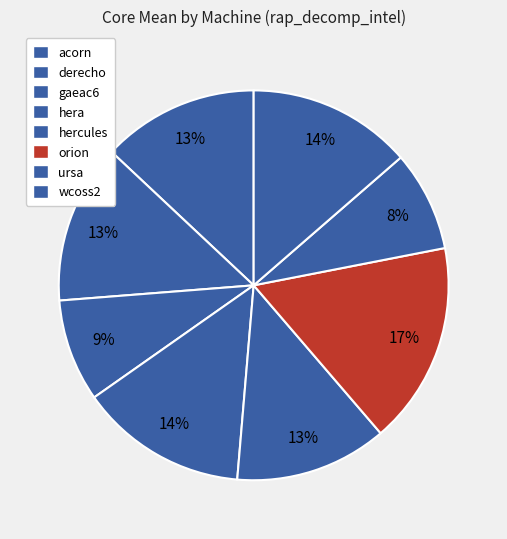

What is the change in value from derecho to hera?

+18.4